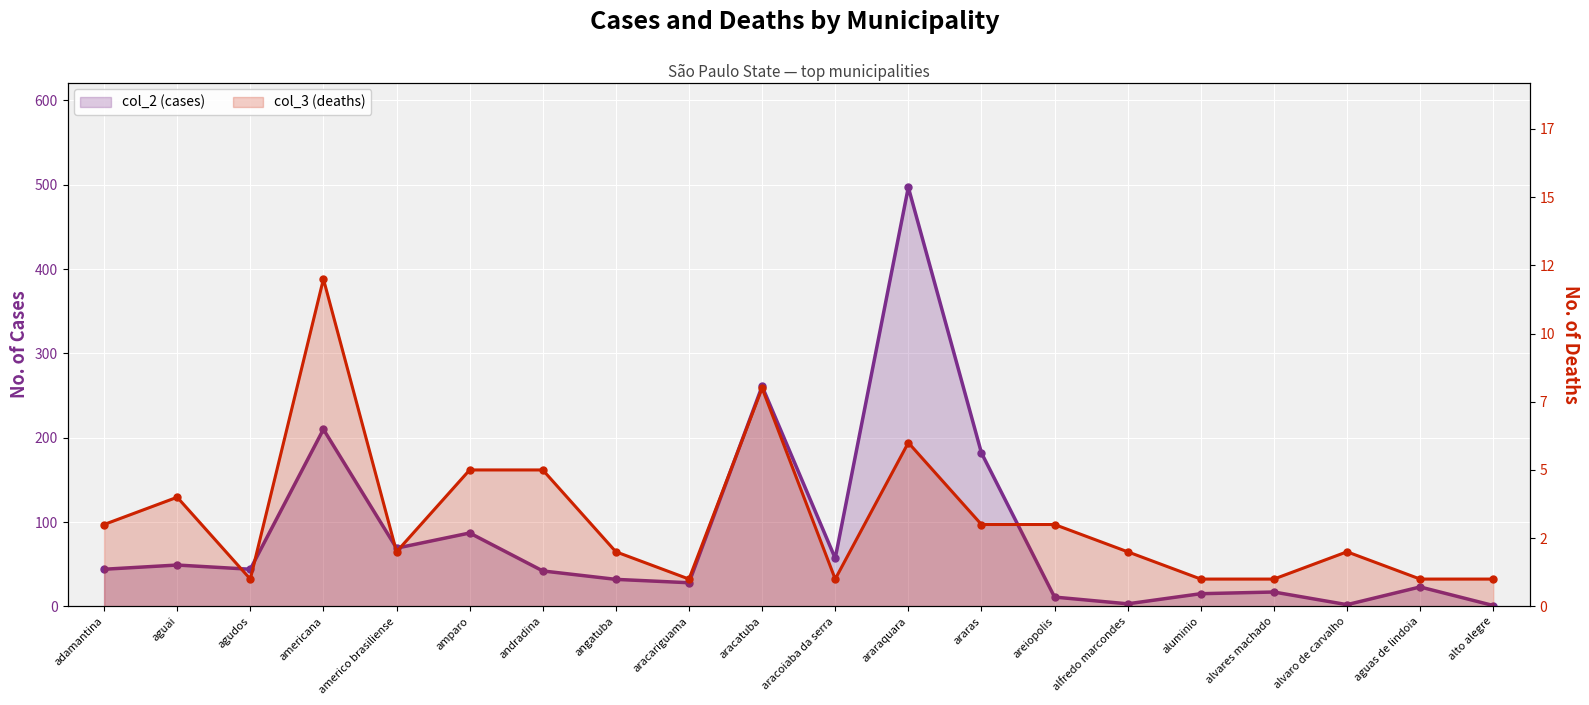

The value of col_2 (cases) at andradina is 12. True or false?

False